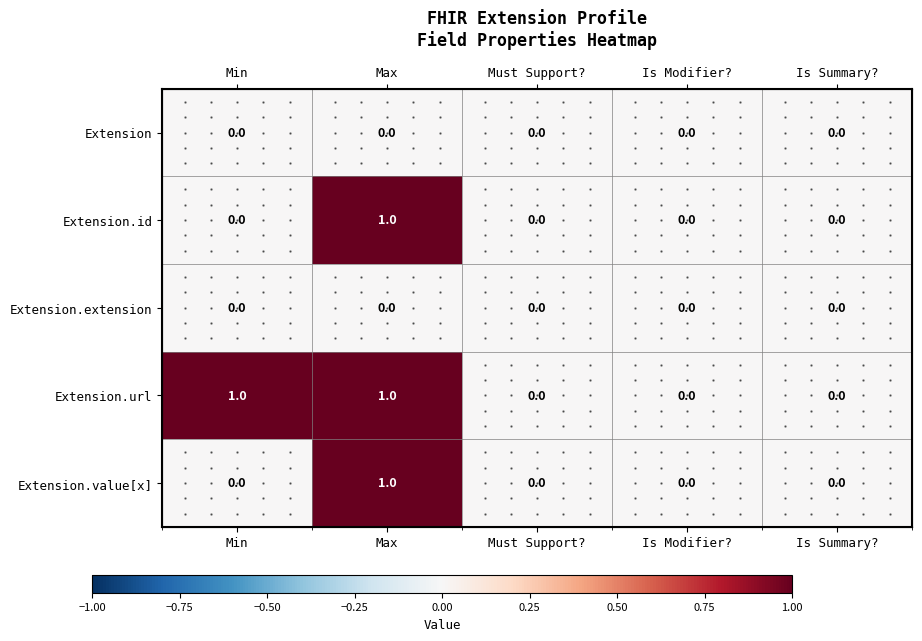

Is the value of Extension.id at Is Summary? greater than the value of Extension.url at Is Modifier??

No